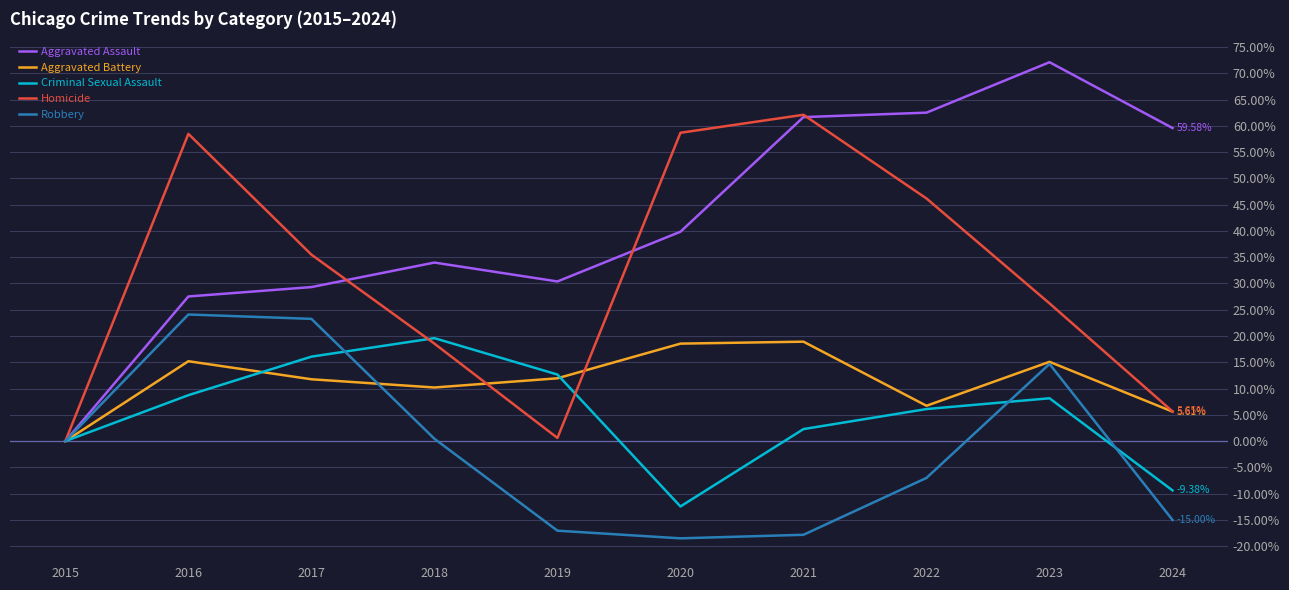

At how many categories does at least one series exceed 8?

9